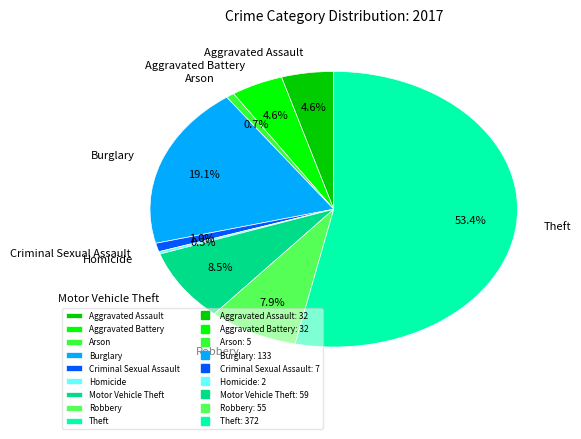

How many segments does this pie chart have?

9